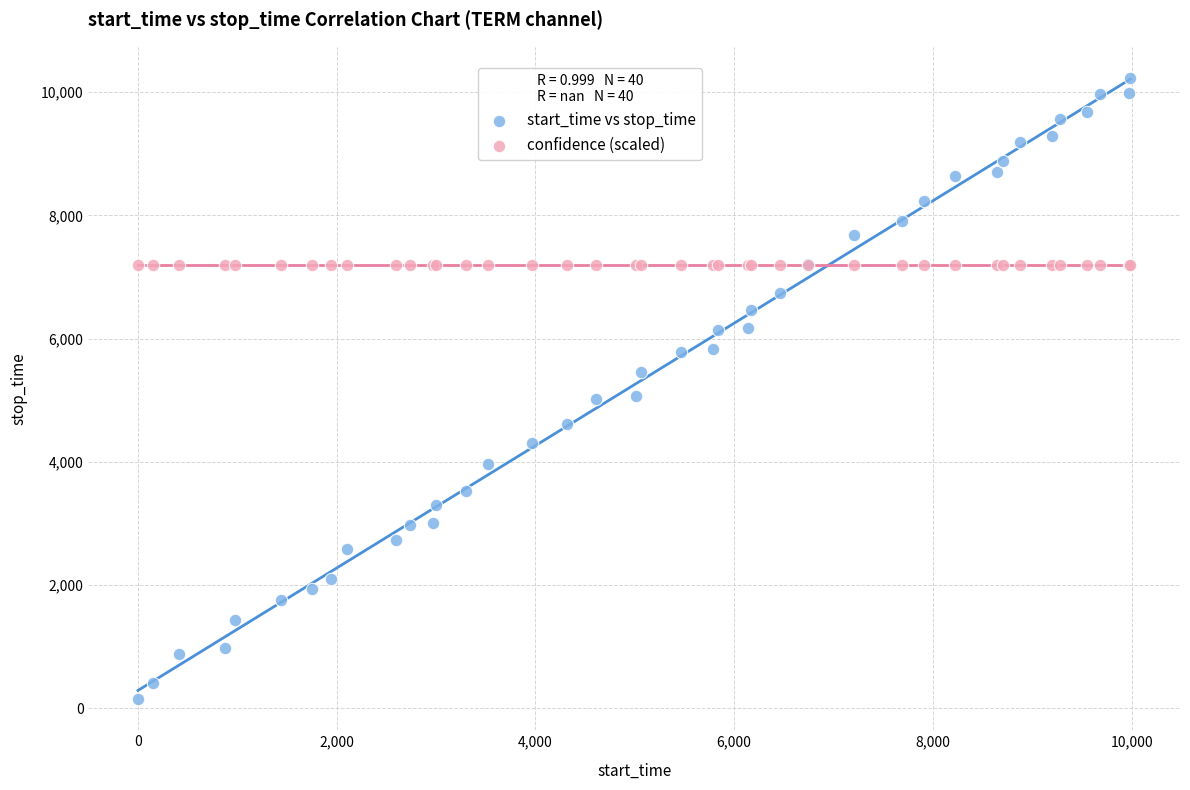

Which series reaches the maximum Y coordinate?

start_time vs stop_time